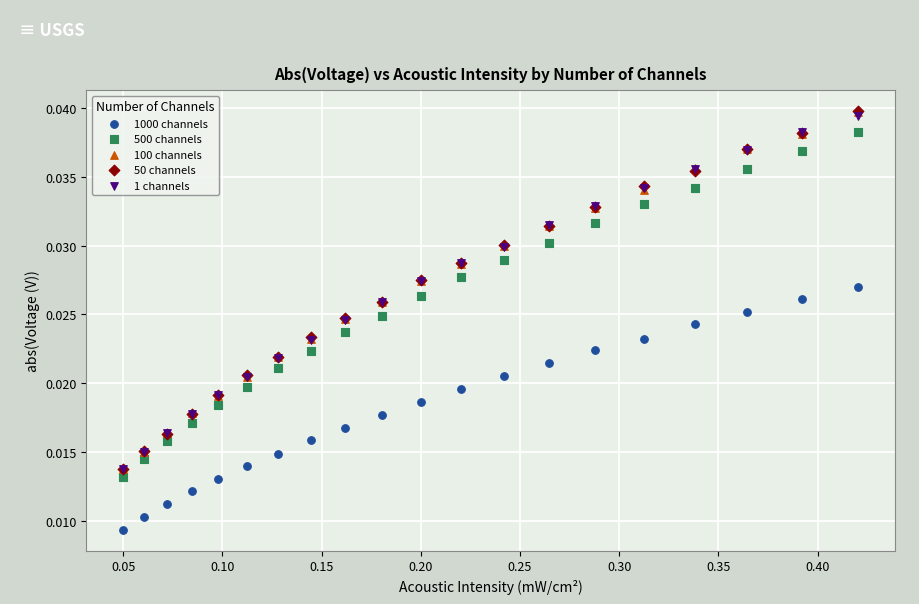

What are all the series names shown in the legend?

1000 channels, 500 channels, 100 channels, 50 channels, 1 channels